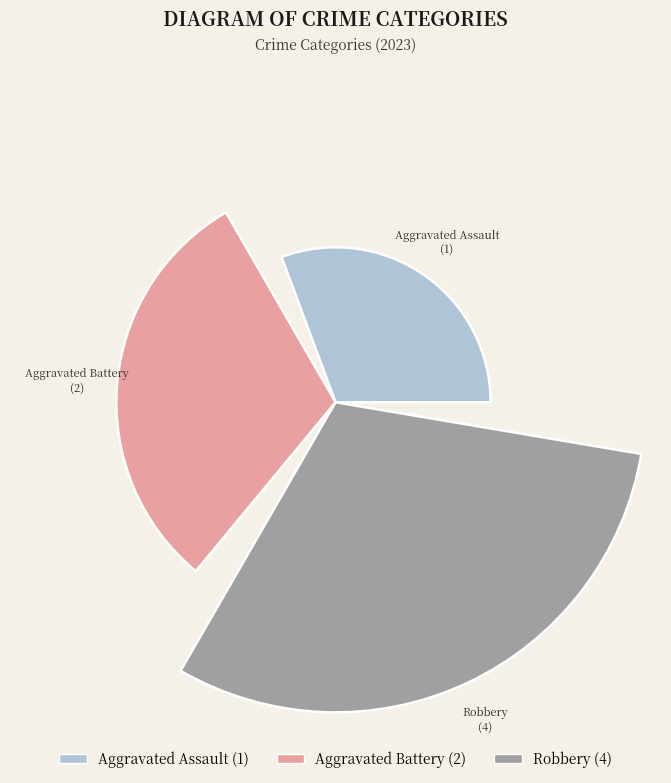

Which slice is the smallest?

Aggravated Assault